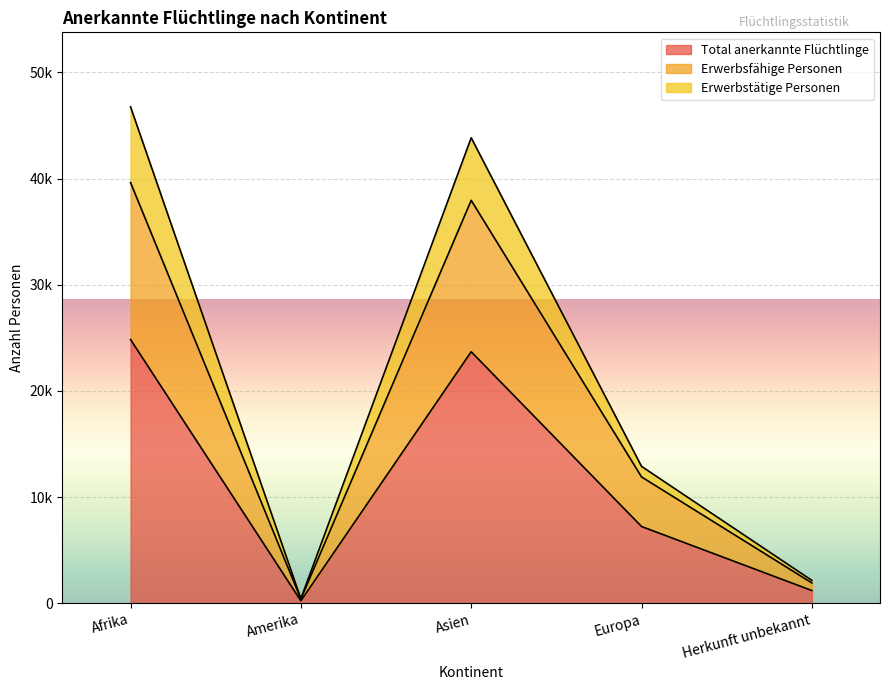

What is the value of the Total anerkannte Flüchtlinge point at the 3rd from the left?

23689